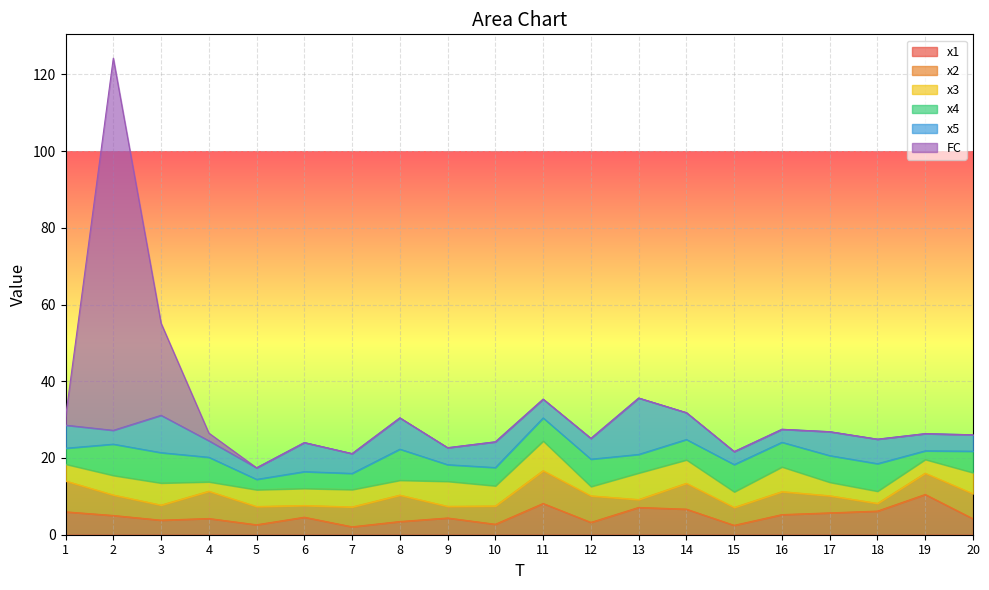

What is the sum of the x5 values at 19 and 12?

9.9